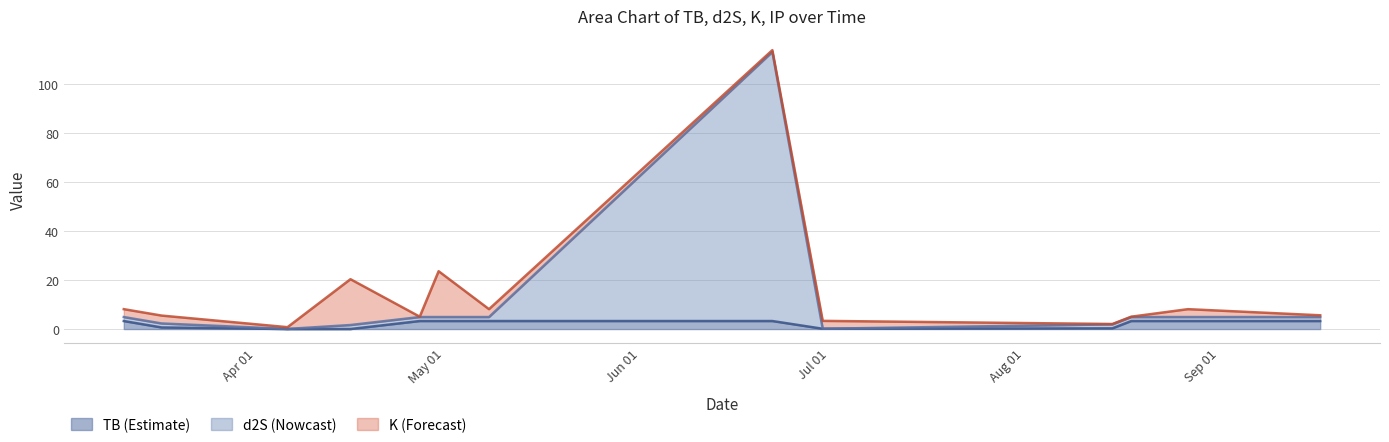

What are all the series names shown in the legend?

TB (Estimate), d2S (Nowcast), K (Forecast)